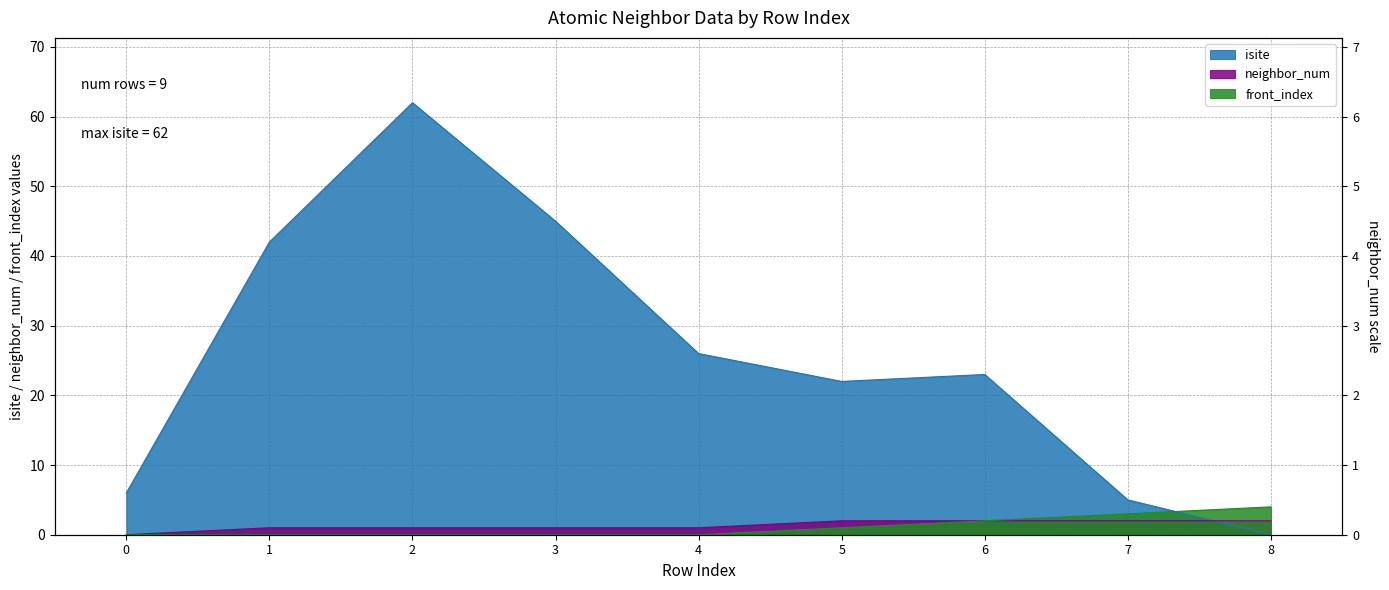

True or false: isite and neighbor_num intersect in this chart.

True